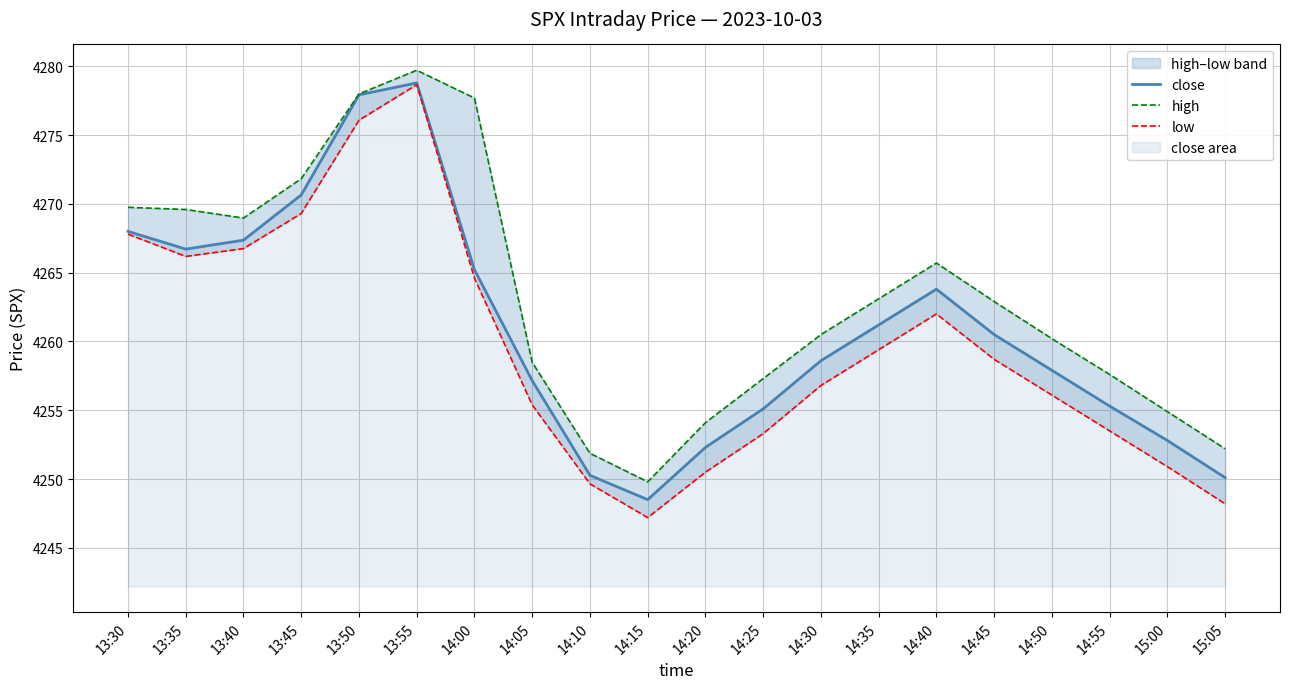

What is the sum of all low values?

85191.0